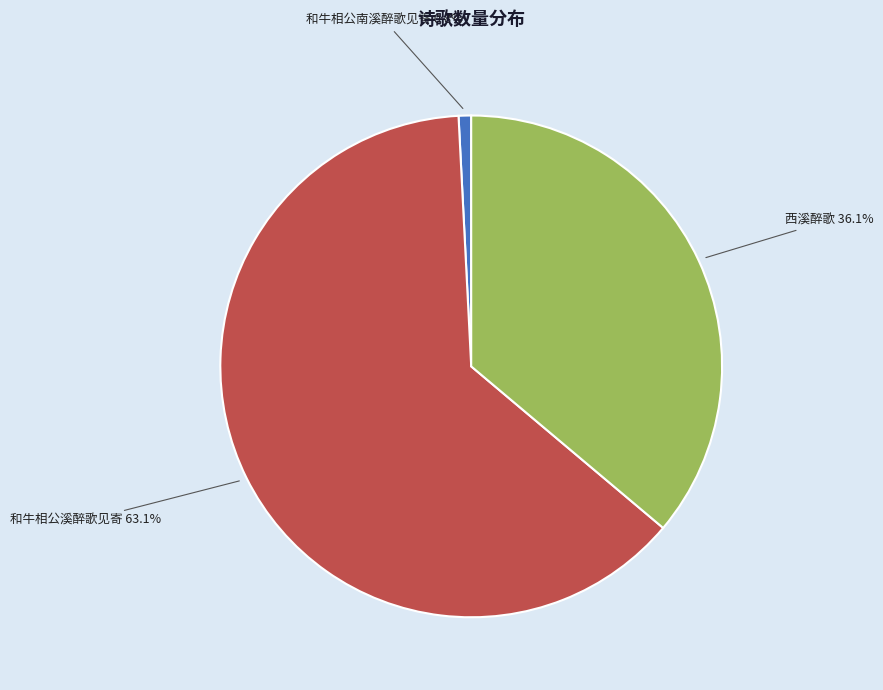

Does any single category account for the majority?

Yes